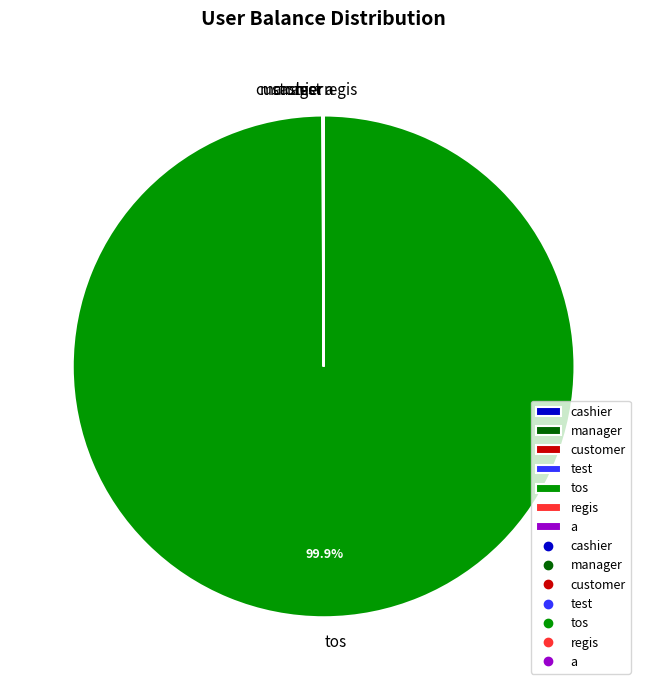

What is the majority slice?

tos